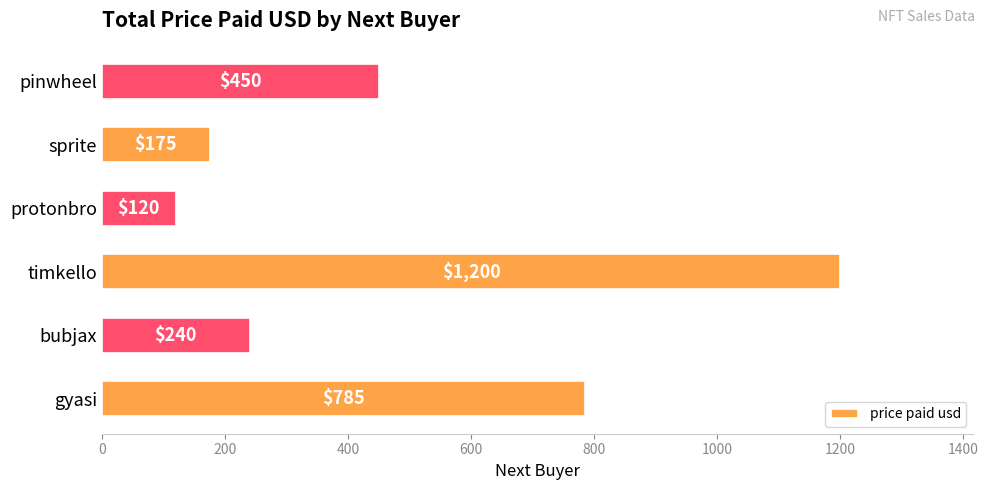

Reading bottom to top, transcribe all the data shown in this chart.

gyasi=785	bubjax=240	timkello=1200	protonbro=120	sprite=175	pinwheel=450